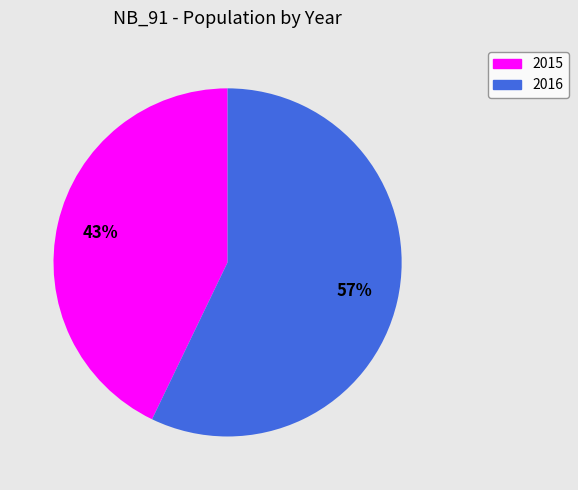

Which slice represents more than half of the pie?

2016